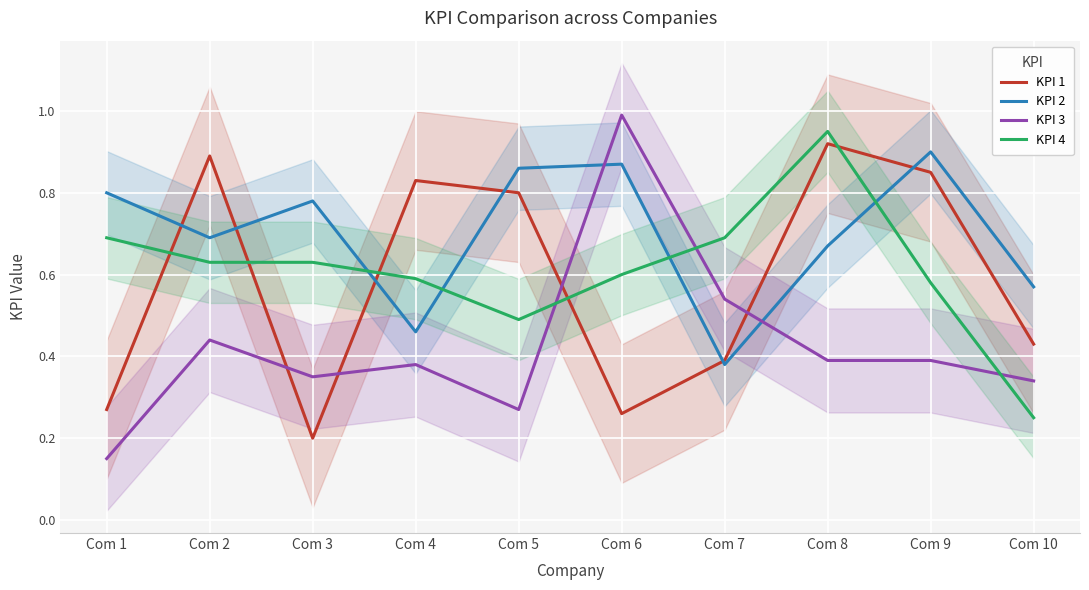

What is the sum of all KPI 2 values?

7.0